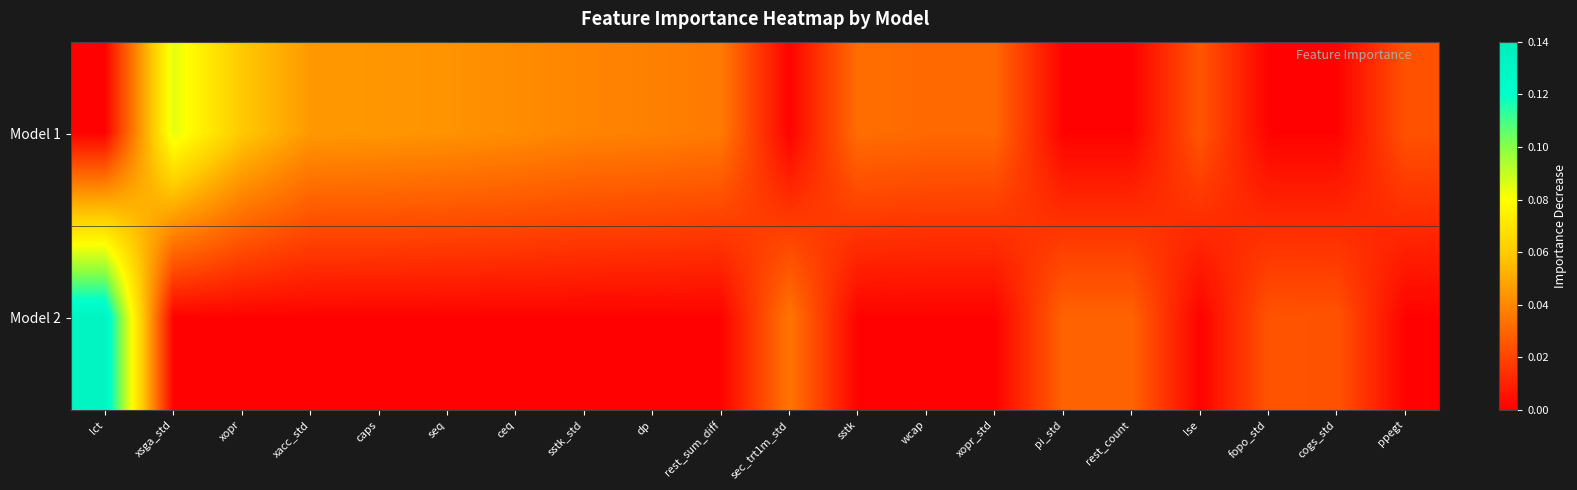

Which series has the largest range (max minus min)?

Model 2